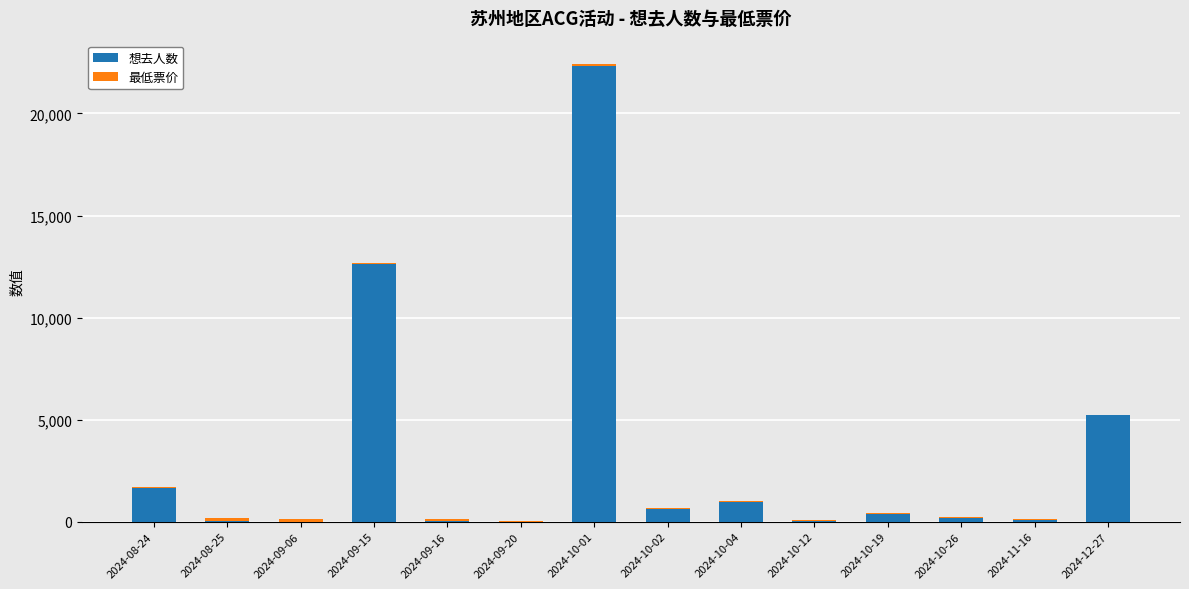

At which label is 想去人数 closest to 11169?

2024-09-15